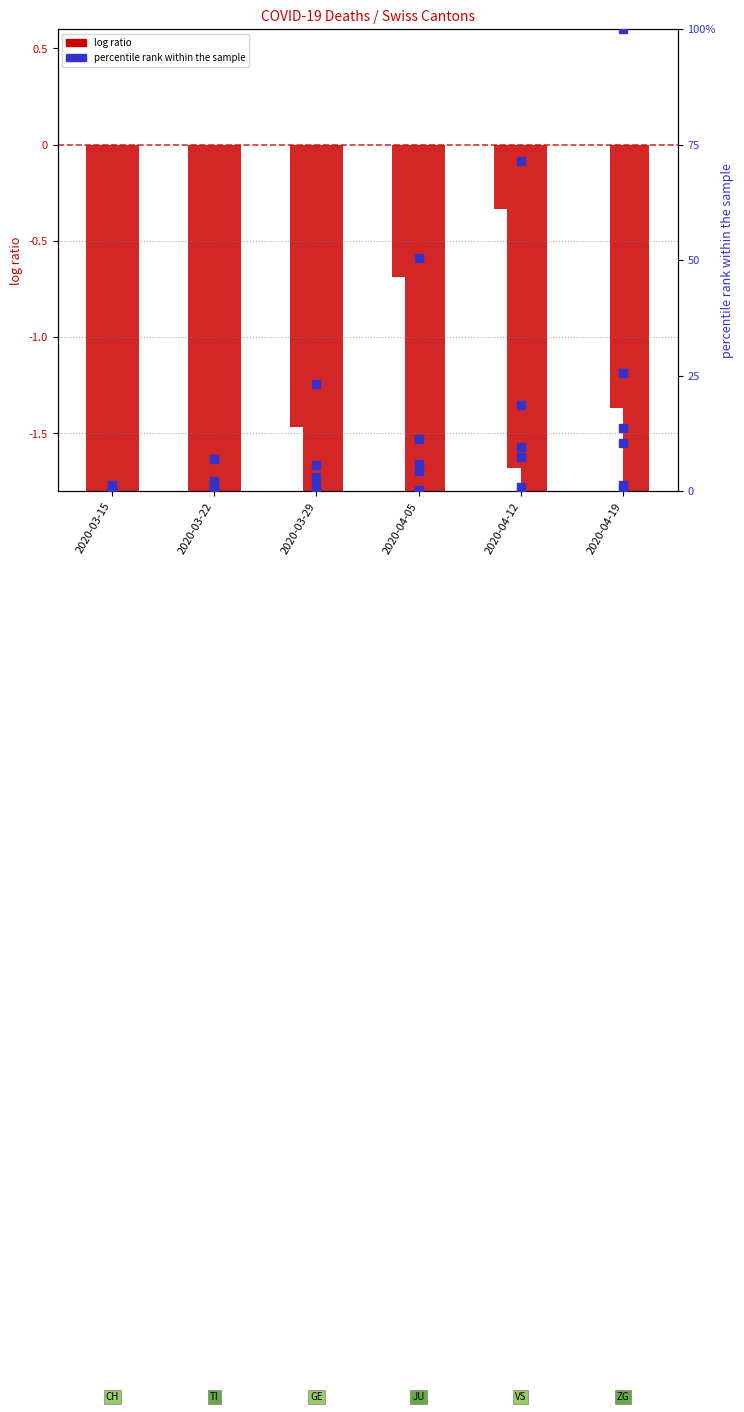

What is the ratio of the value at 2020-03-15 to the value at 2020-03-29?

0.1